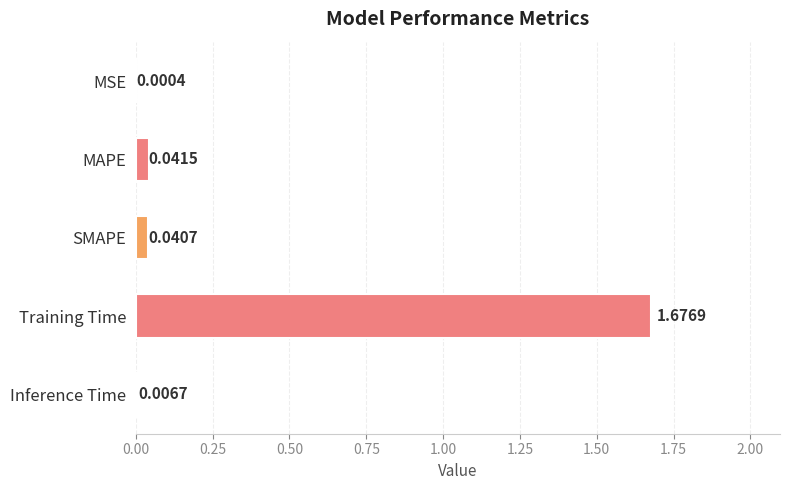

Does the chart contain stacked bars?

No